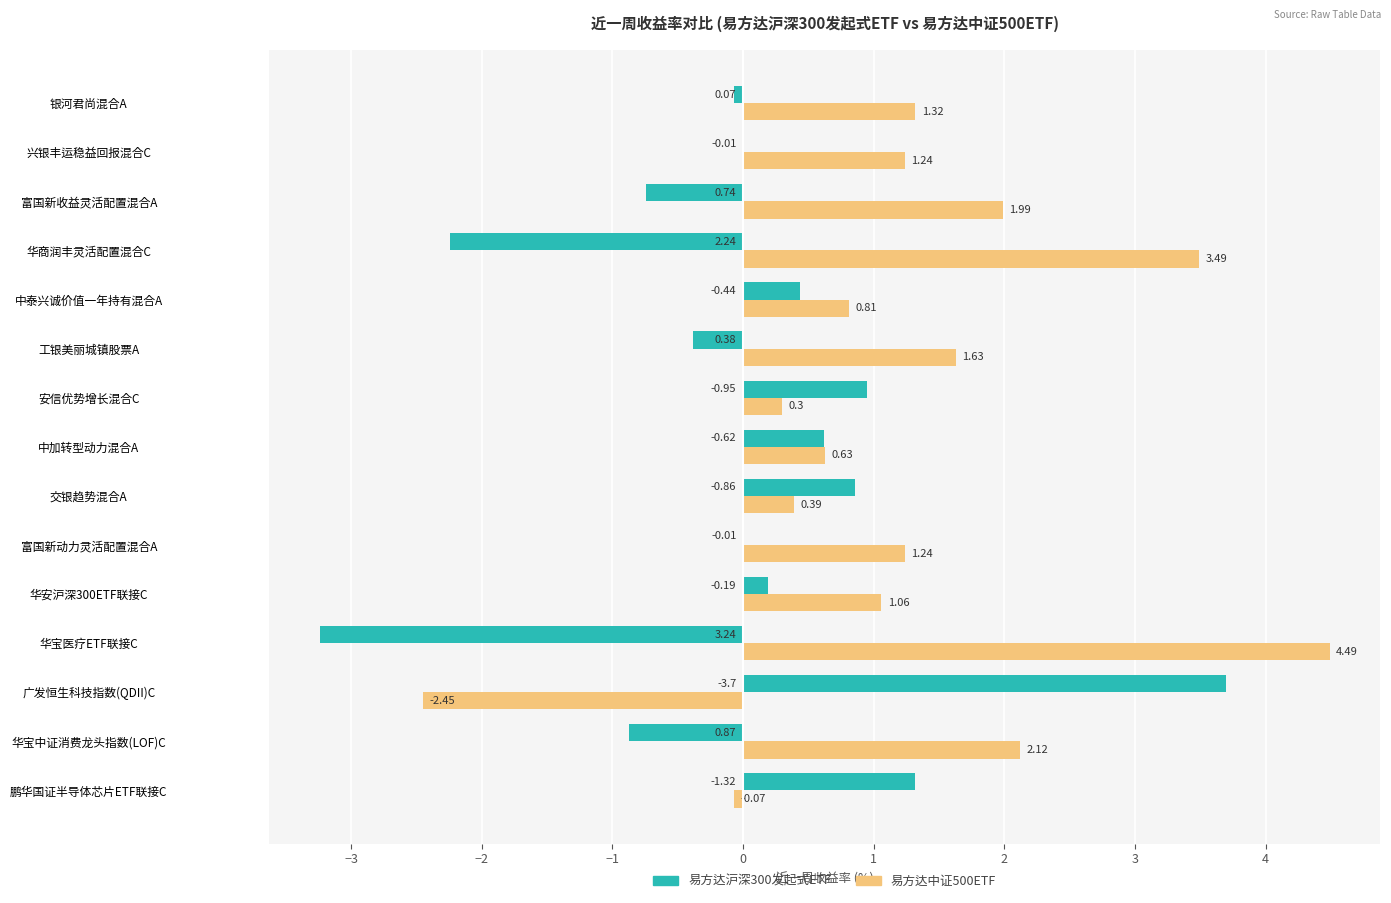

Which category has the highest value in the 易方达中证500ETF series?

华宝医疗ETF联接C